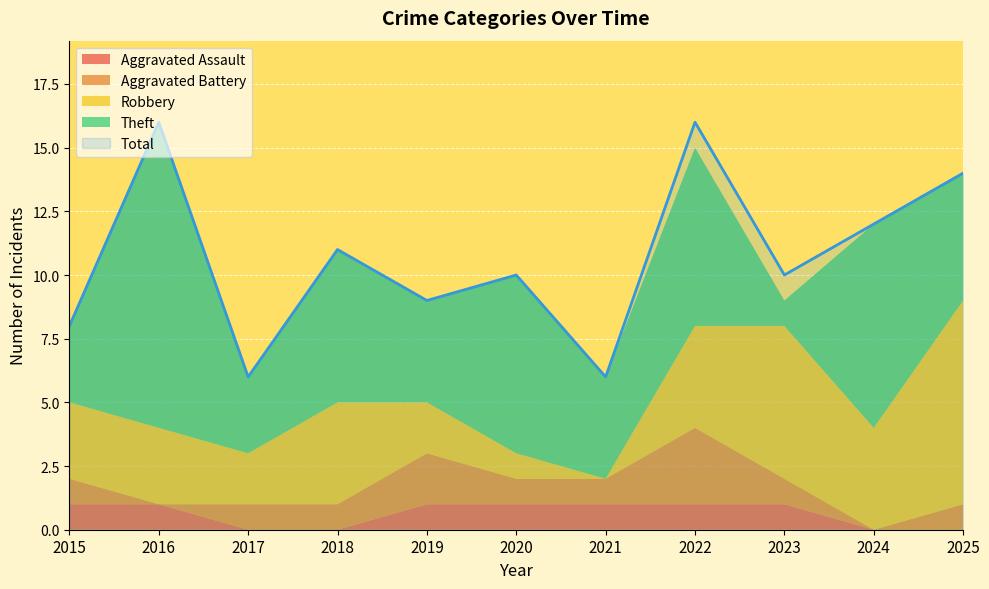

What is the difference between the highest and lowest values at 2017?

6